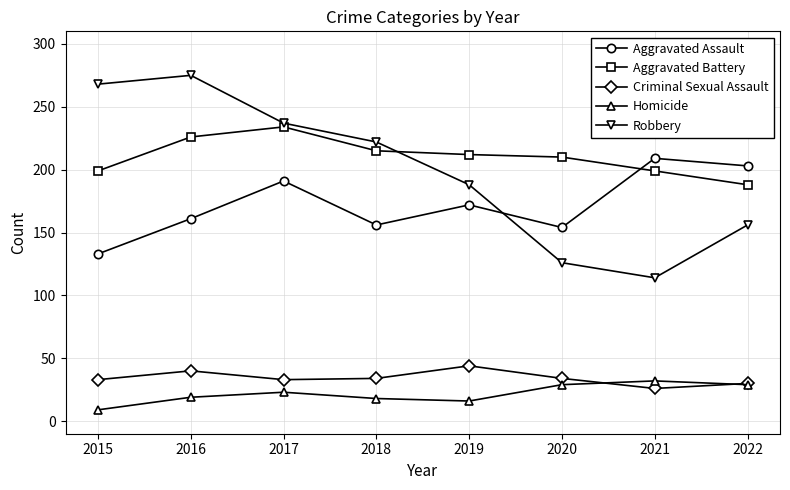

How many interior local peaks does the Robbery series have?

1